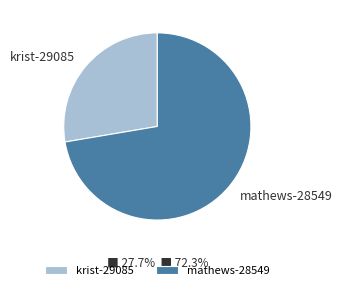

Which category has the smallest portion of the pie?

krist-29085